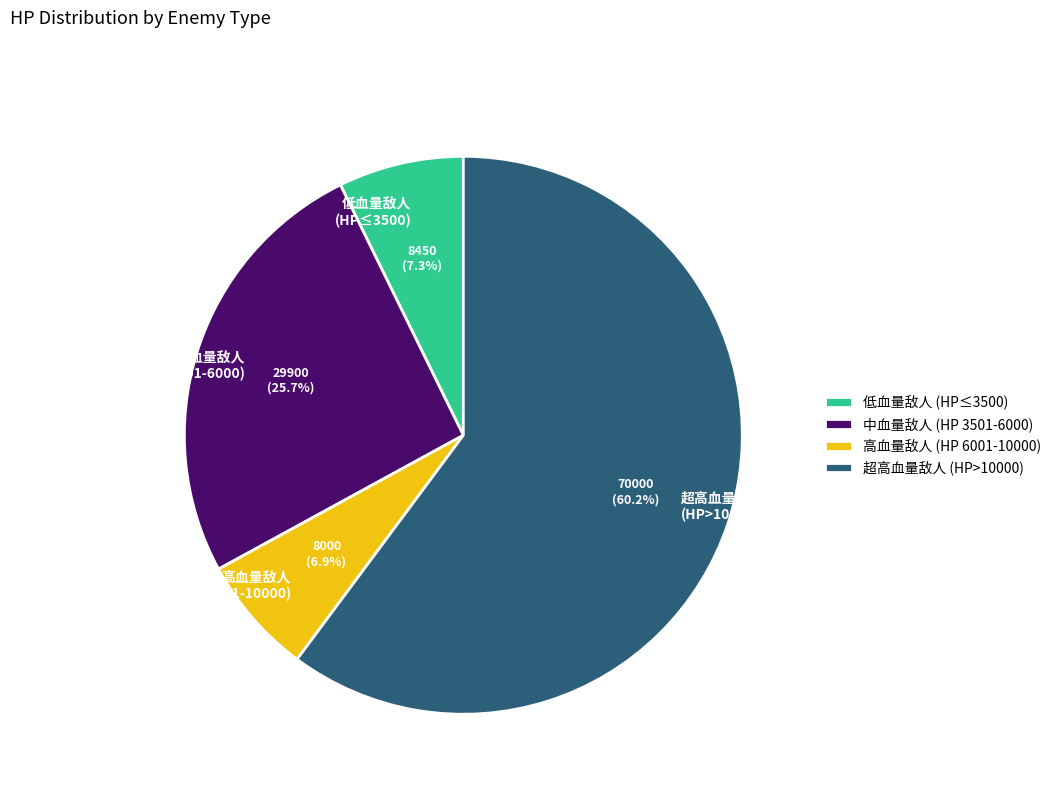

What is the largest slice in the pie chart?

超高血量敌人 (HP>10000)